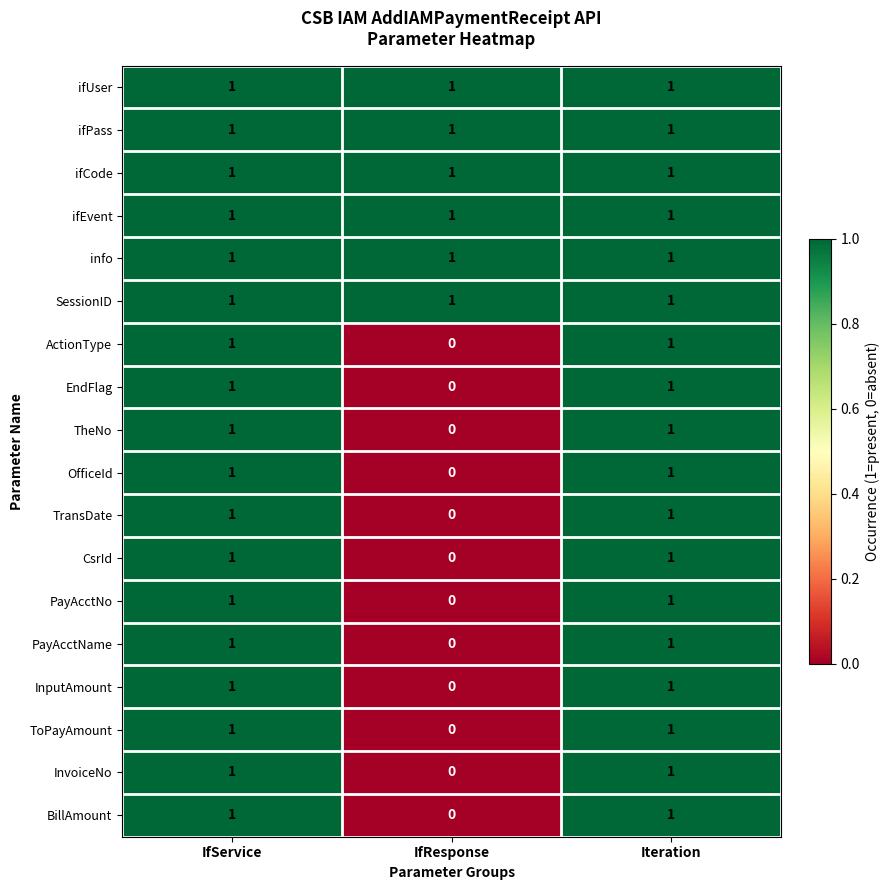

Is the value of InvoiceNo at IfService greater than the value of PayAcctName at IfResponse?

Yes